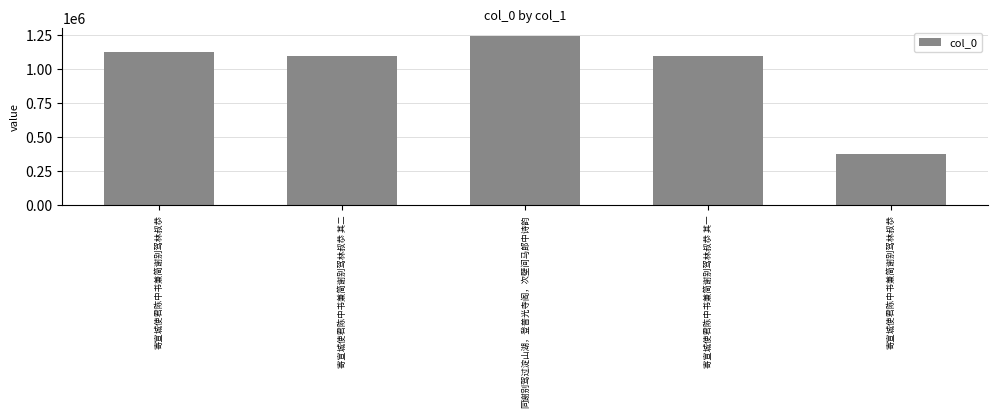

How many bars are there in total?

5